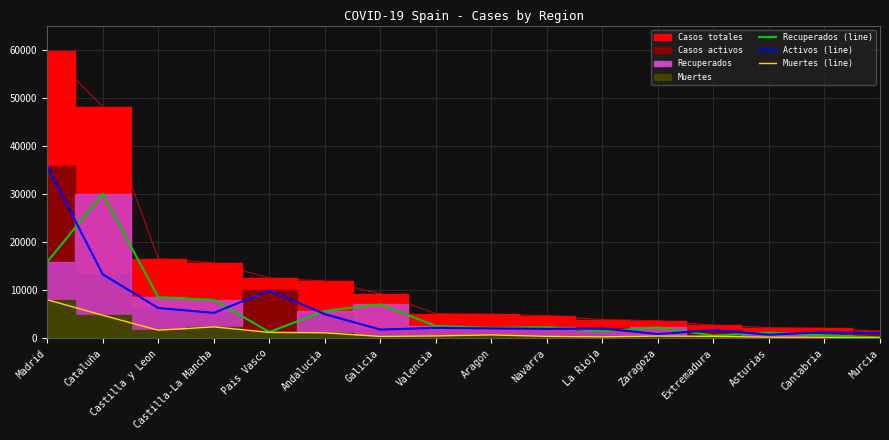

After their last crossing, which series has the higher values: Recuperados (line) or Activos (line)?

Activos (line)